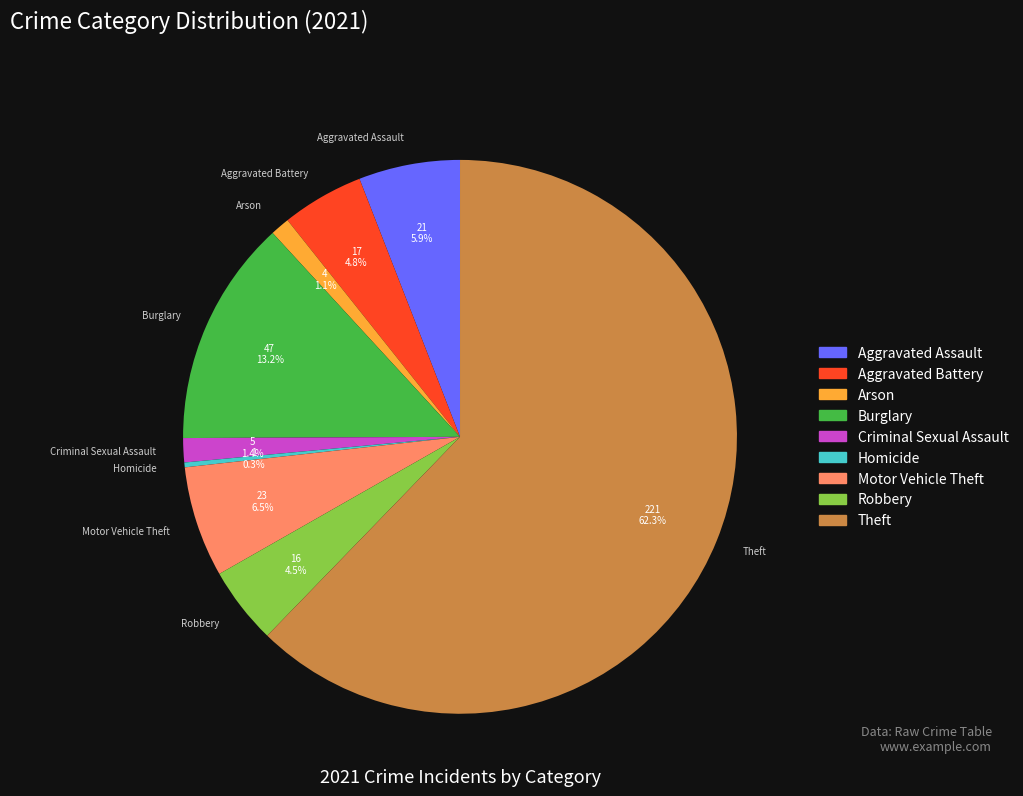

Between Robbery and Criminal Sexual Assault, which is larger?

Robbery